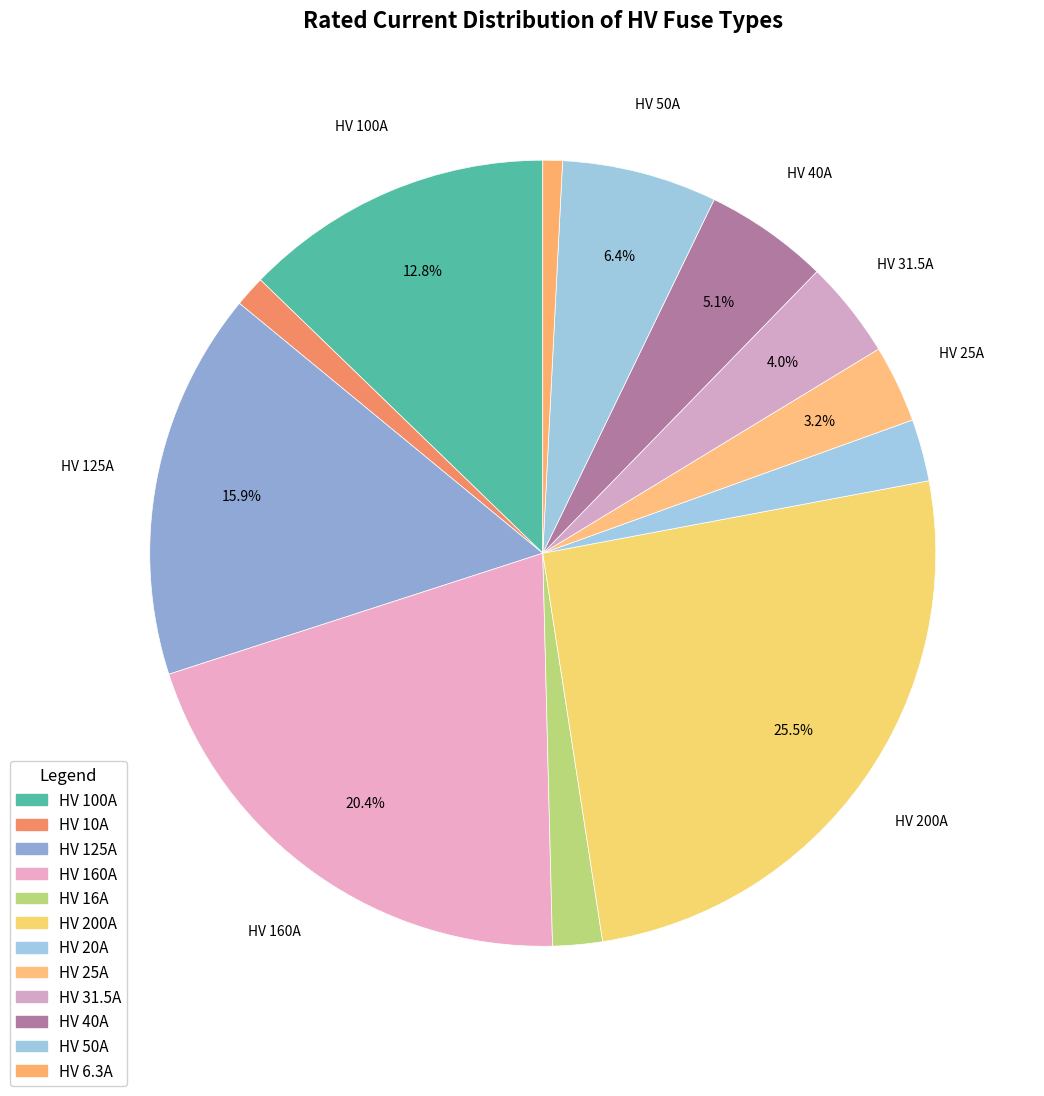

How many segments does this pie chart have?

12